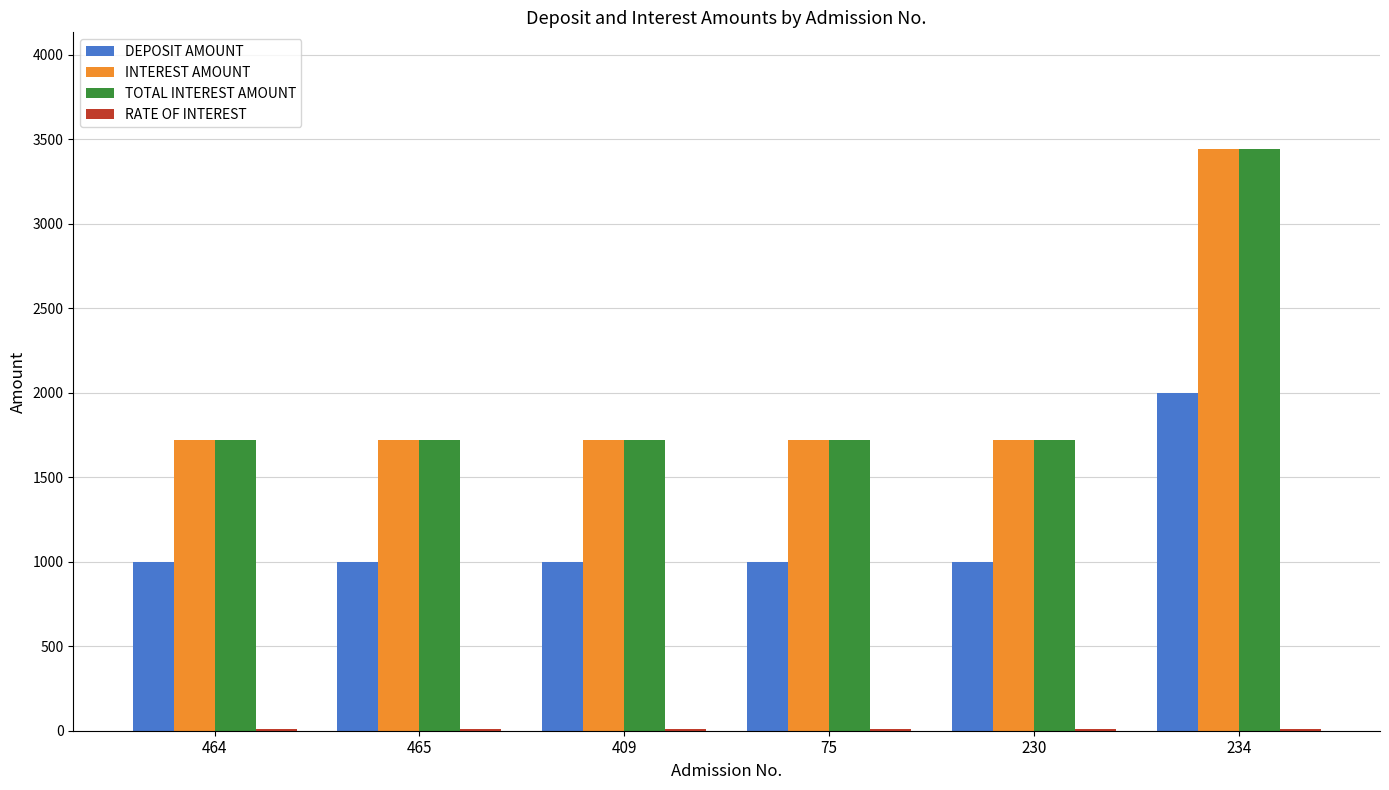

At which category is the sum across all series the highest?

234